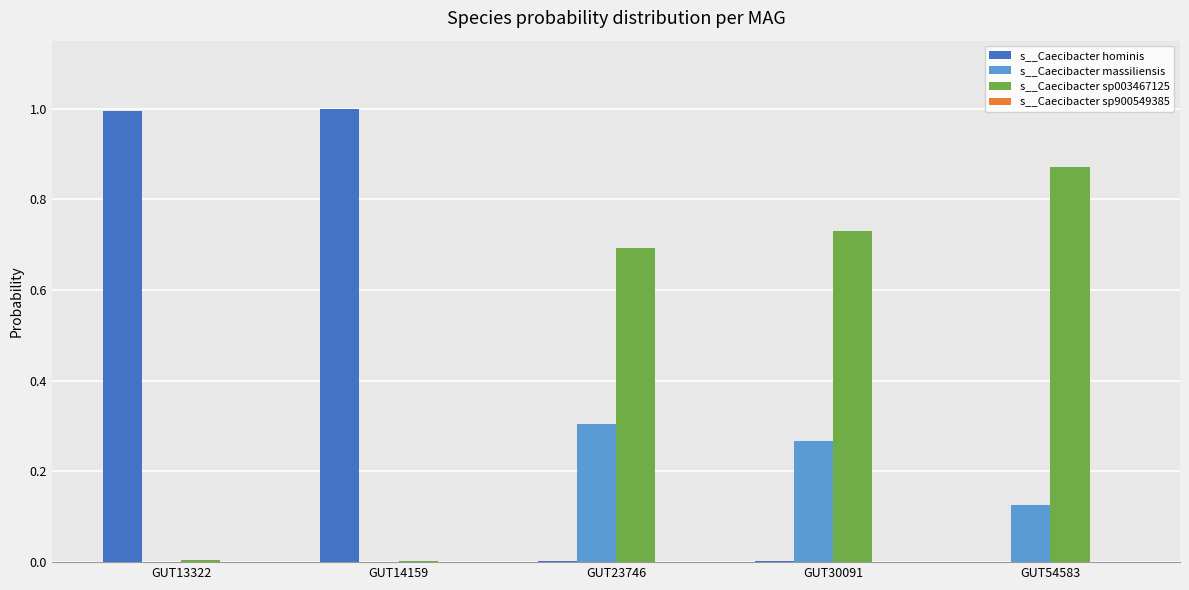

Is it true that s__Caecibacter massiliensis equals 0.3 at GUT30091?

True